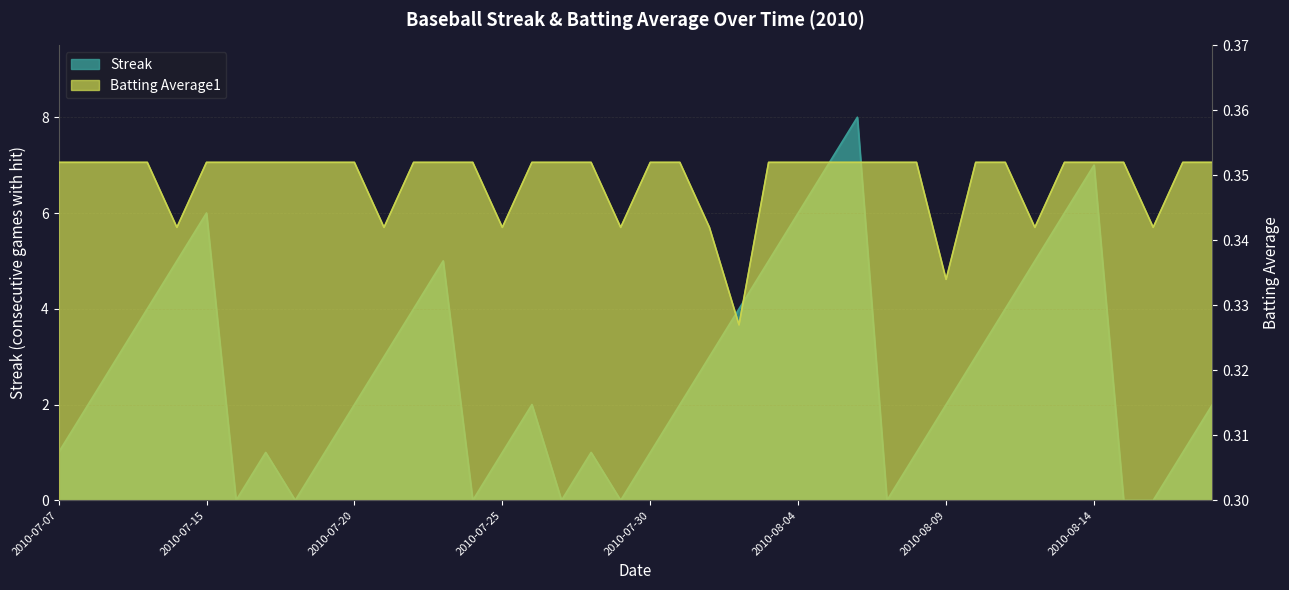

What position from the left is 2010-08-16?

38